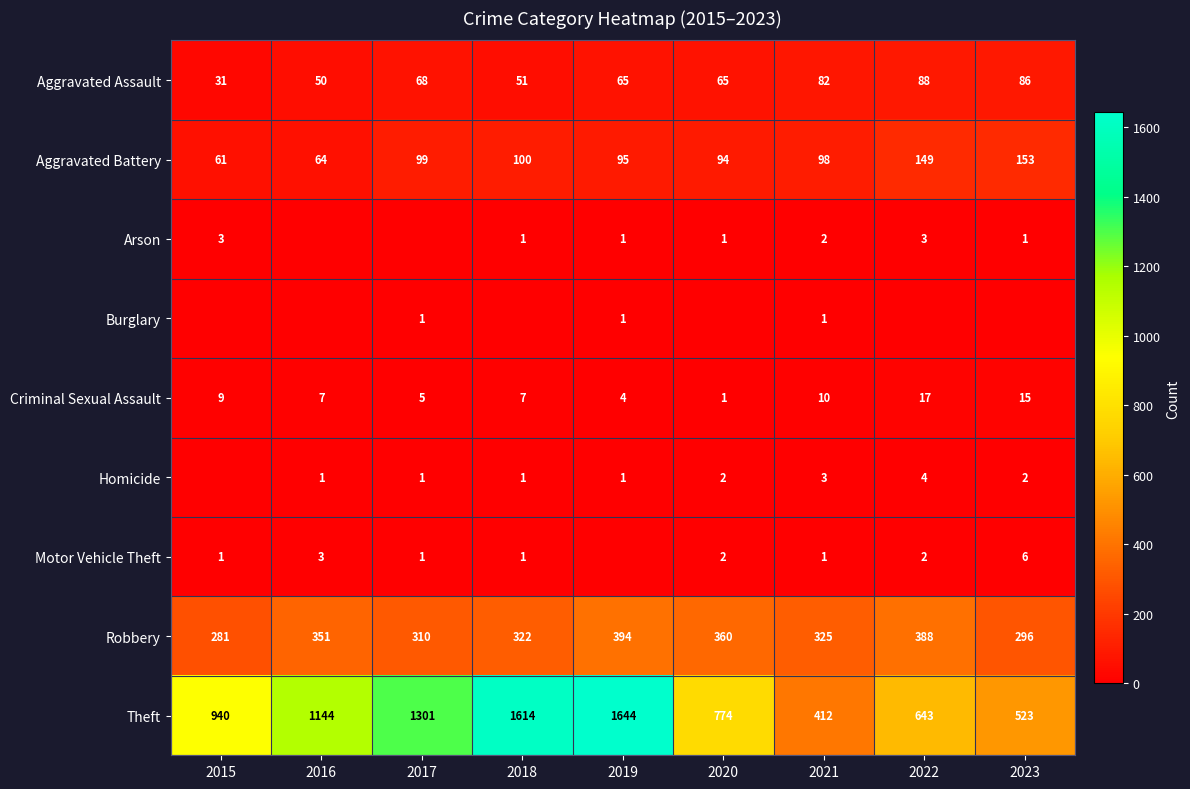

How many data points does each series have?

9